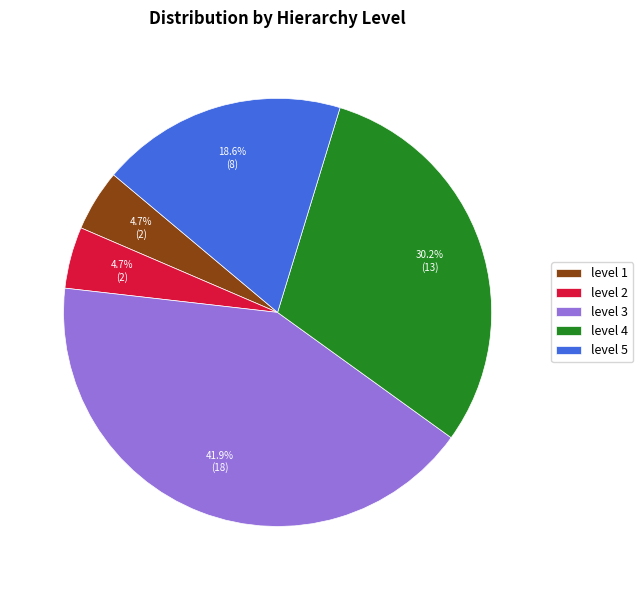

Which slice is the largest?

level 3